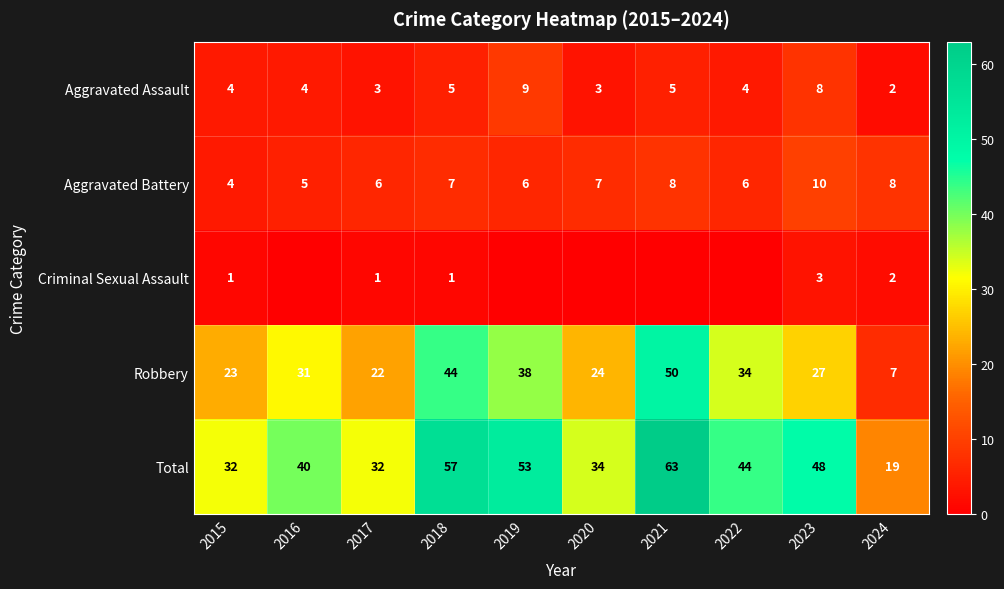

Which category has the highest value in the Robbery series?

2021